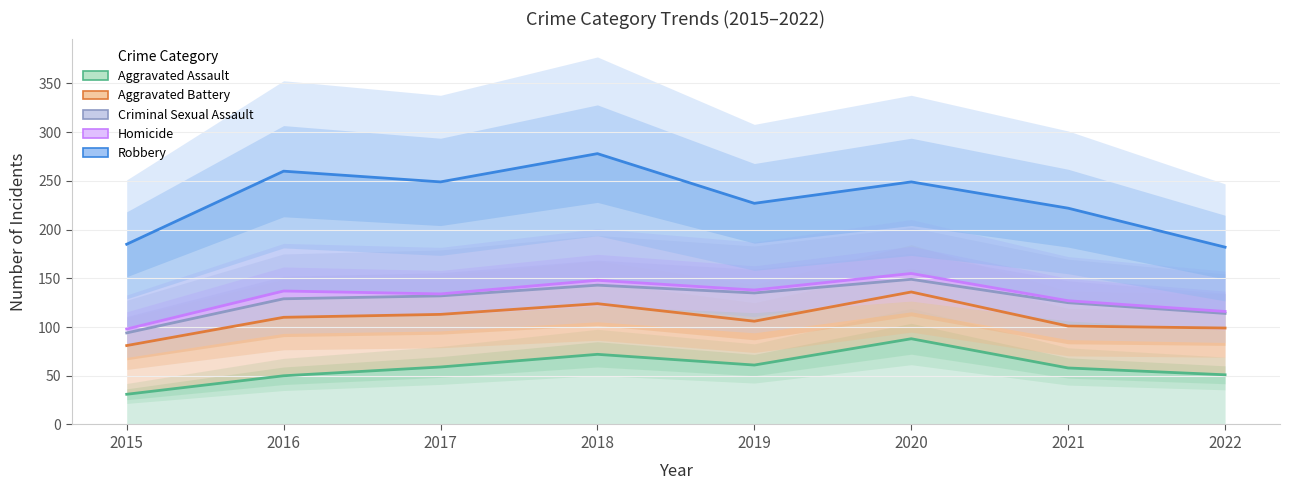

Which category has the highest value across all series?

2018